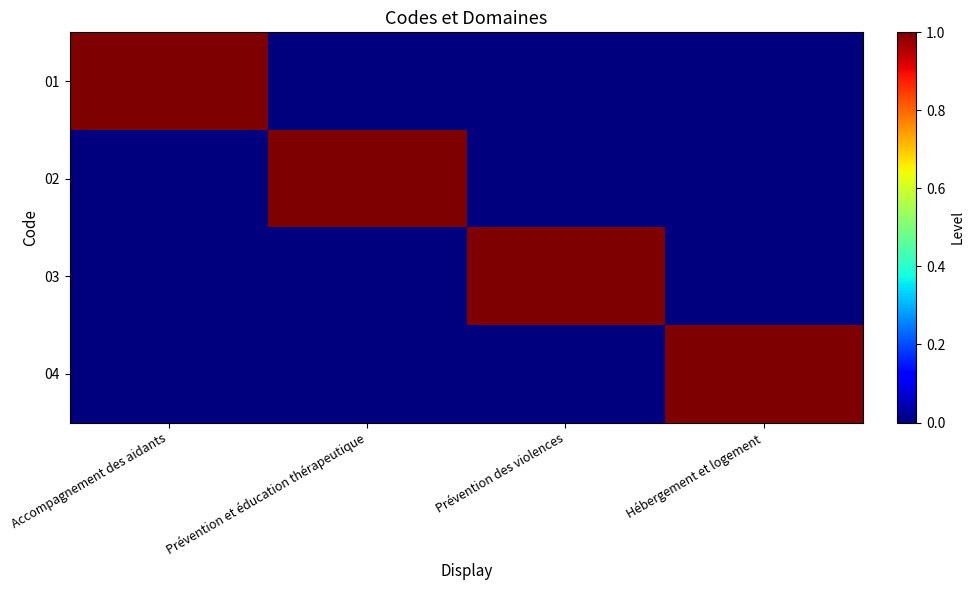

Between Accompagnement des aidants and Prévention des violences, which series saw the biggest shift?

01